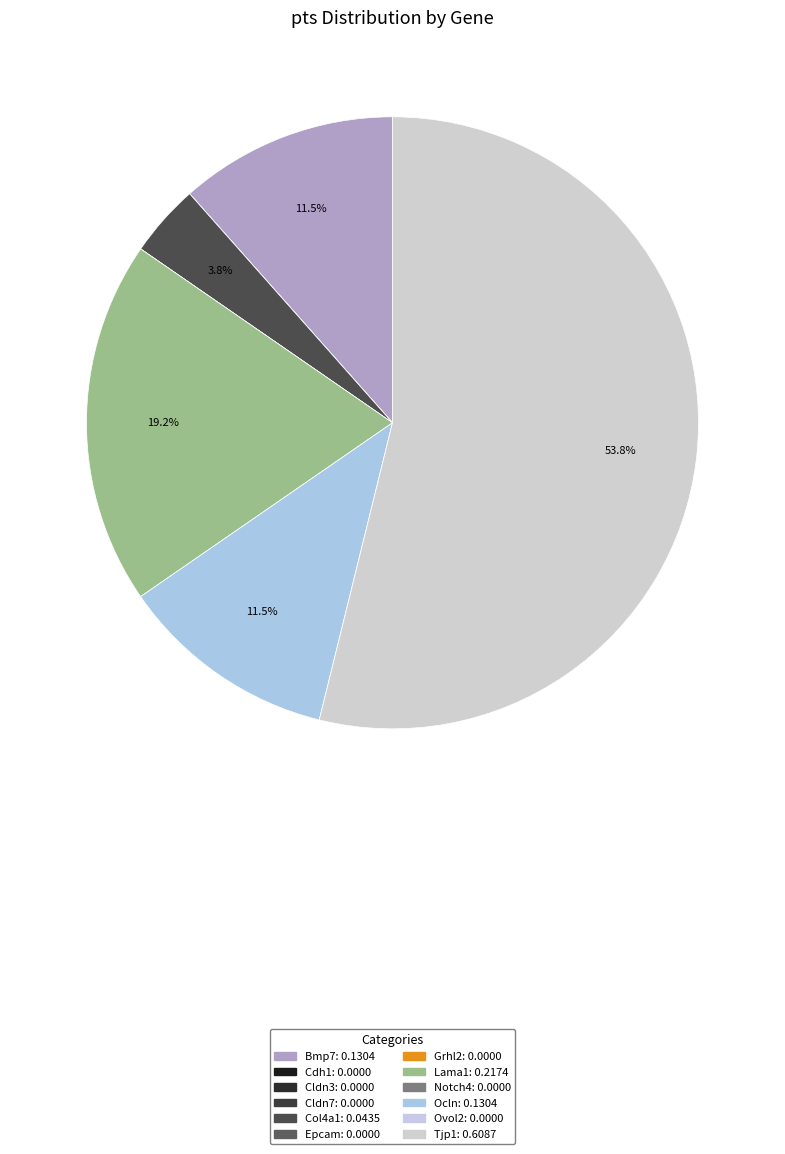

Which category has the biggest portion of the pie?

Tjp1